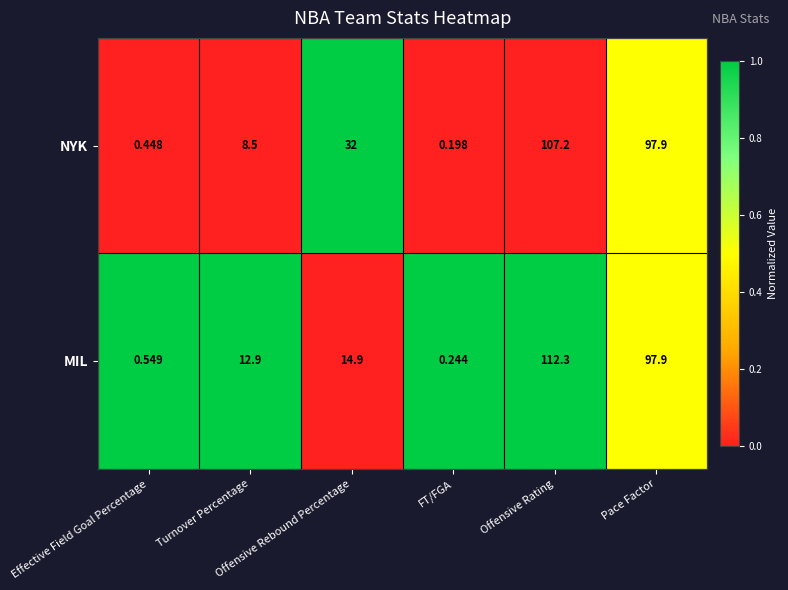

At Offensive Rebound Percentage, list the series in order from smallest to largest.

MIL, NYK